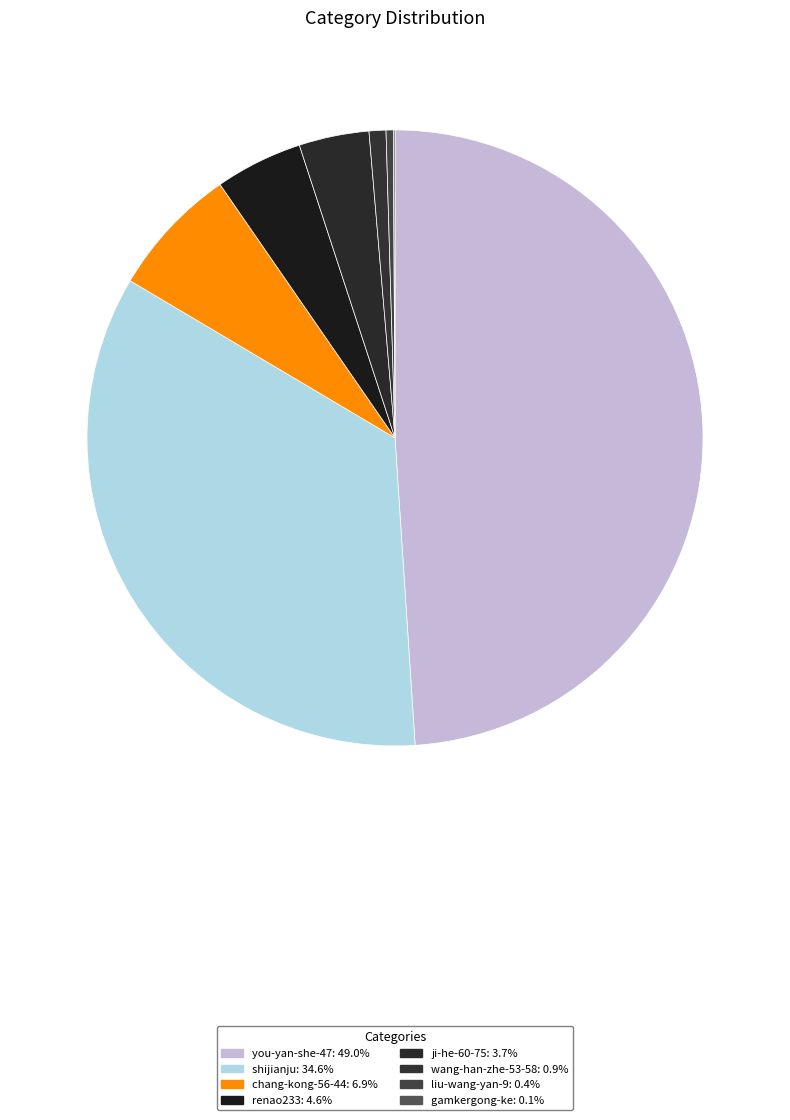

Is there any slice that represents more than half of the pie?

No